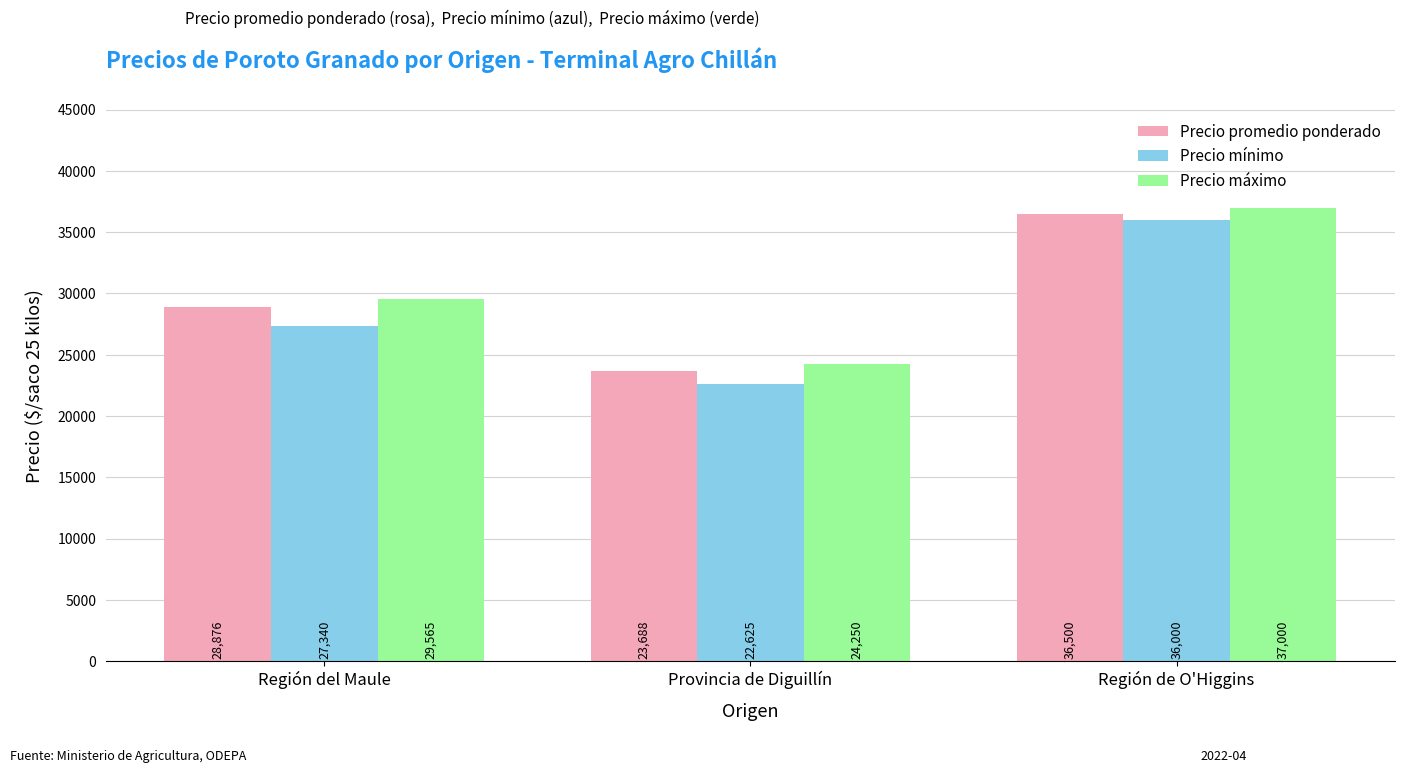

Which category has the lowest value in the Precio mínimo series?

Provincia de Diguillín